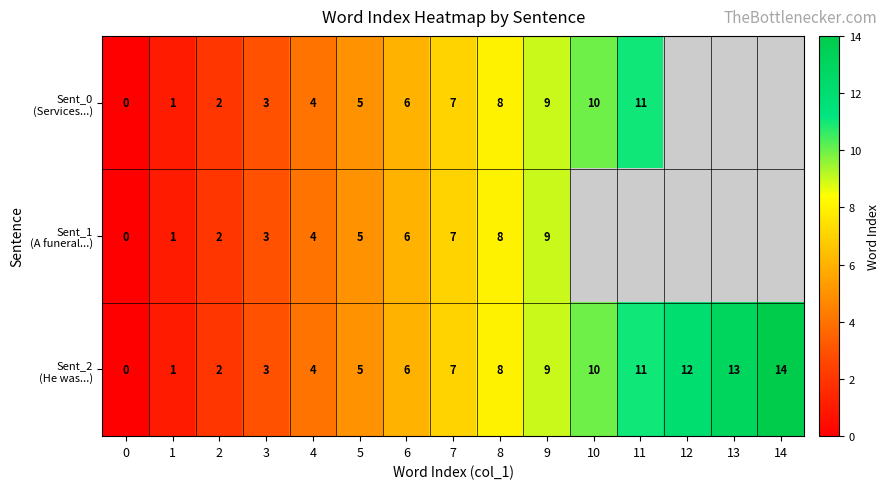

Which series changed the most between 4 and 10?

Sent_0 (Services...)